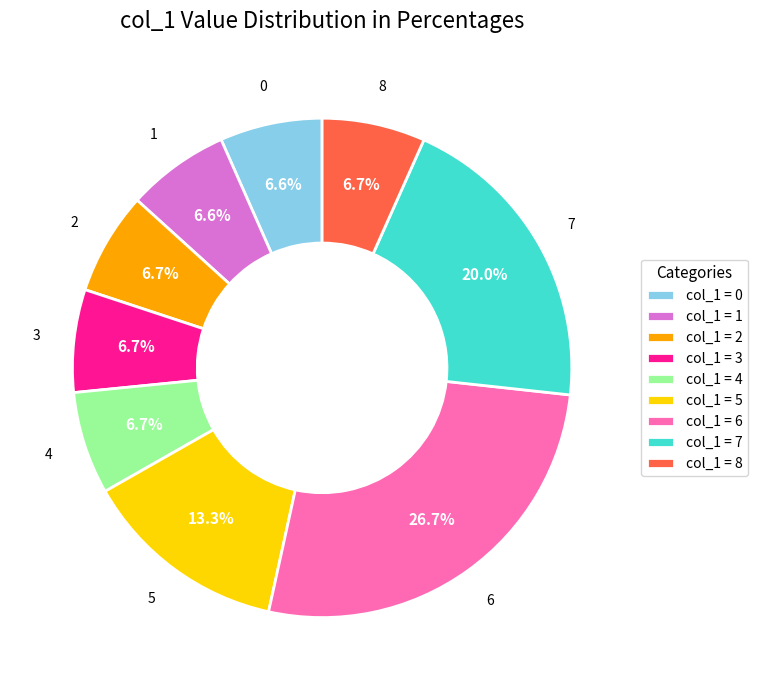

What percentage is NOT represented by col_1 = 5?

86.7%